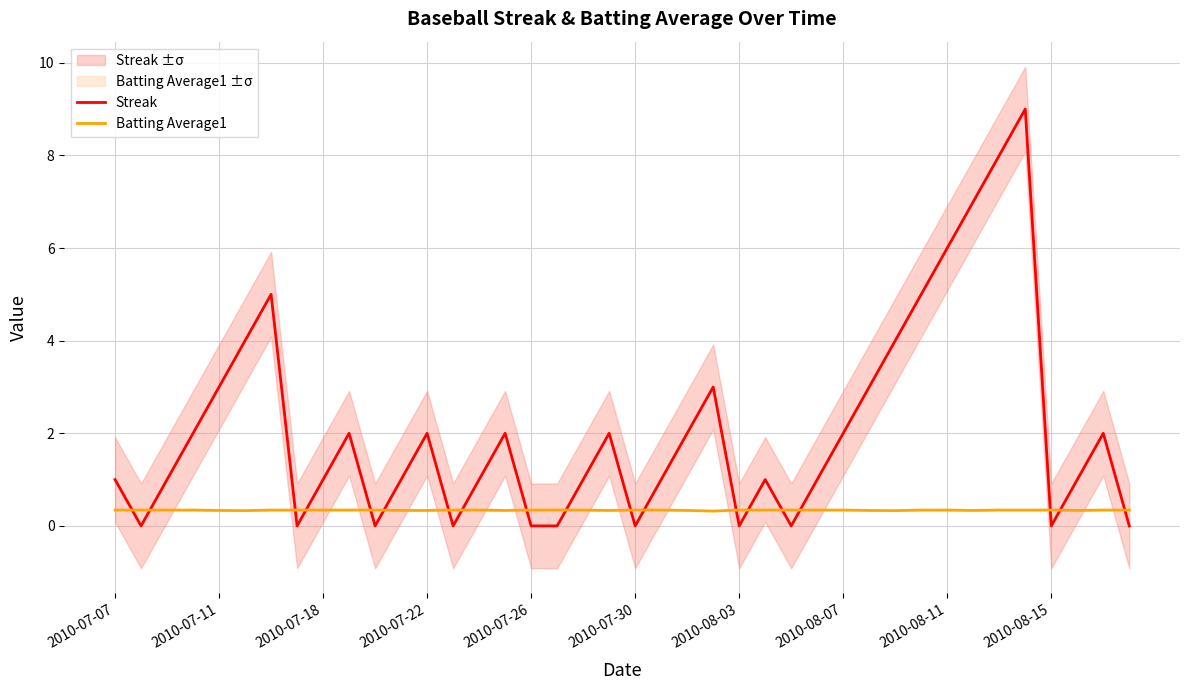

What is the highest value of the Batting Average1 series?

0.3